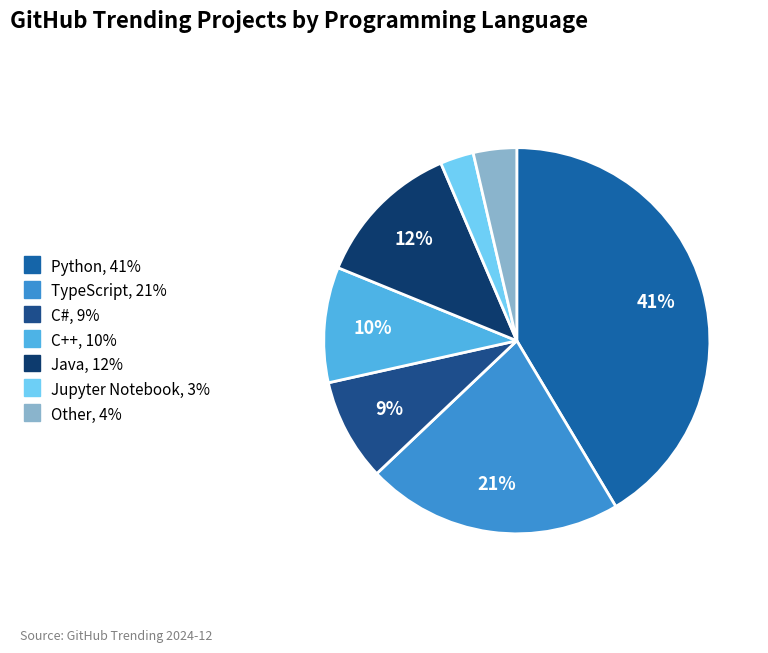

To the nearest percent, what percentage of the pie is C++?

10%